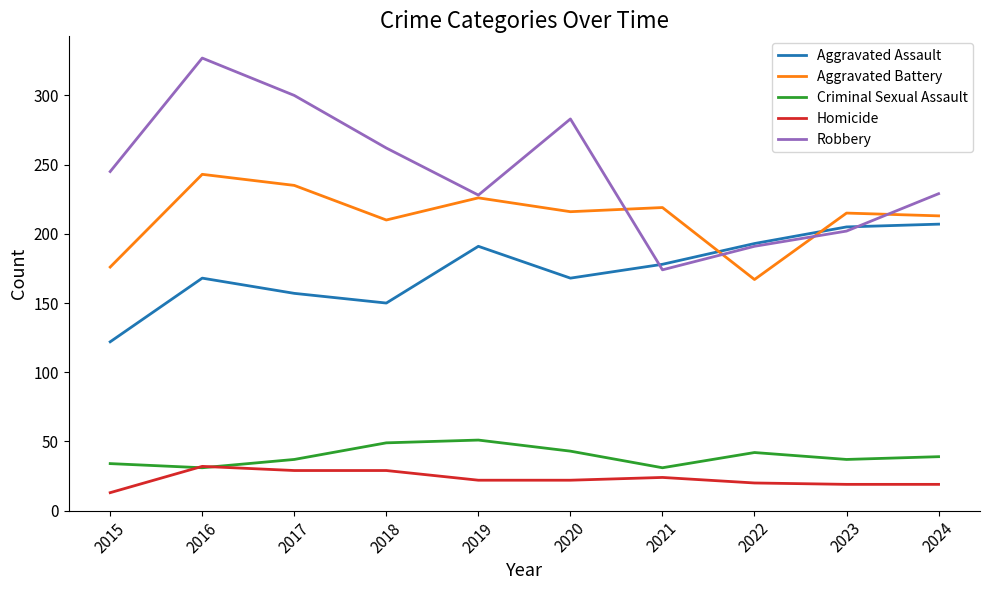

What is the difference between the Robbery values at 2019 and 2022?

37